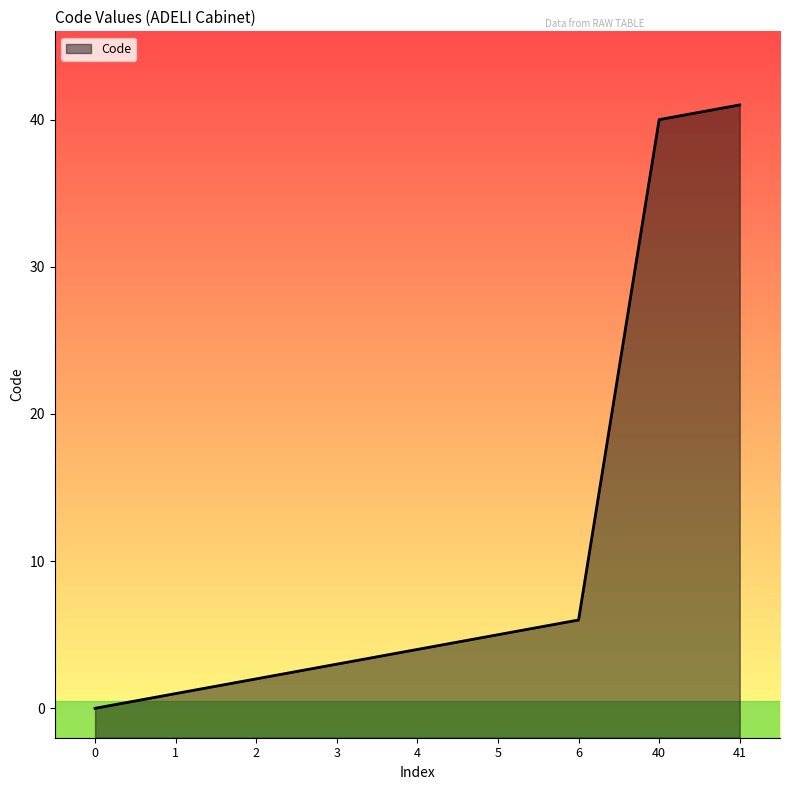

List the labels in order of value, smallest first.

0, 1, 2, 3, 4, 5, 6, 40, 41